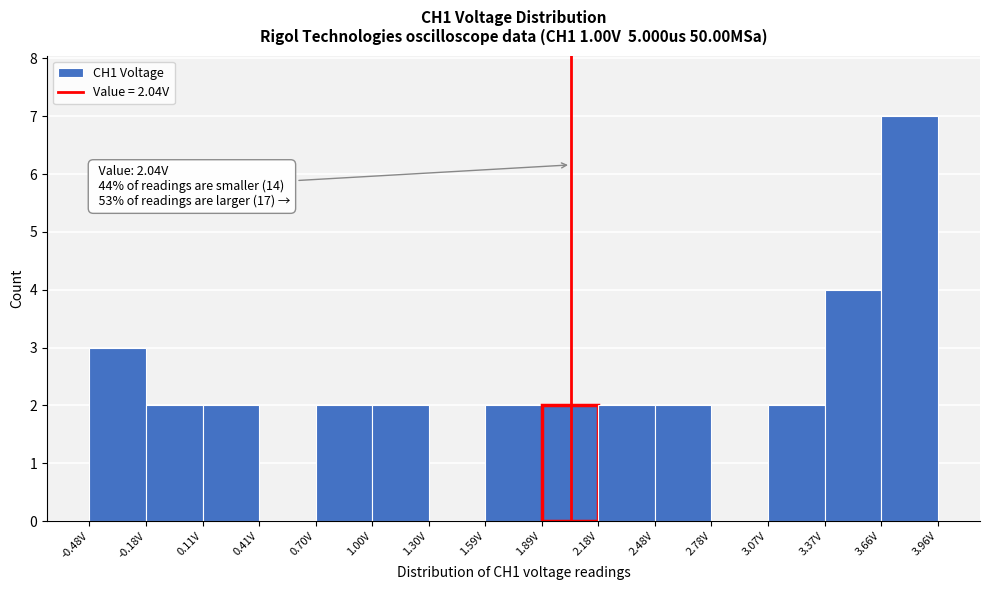

Over which range of the x-axis is the bar tallest?

3.65 to 3.95